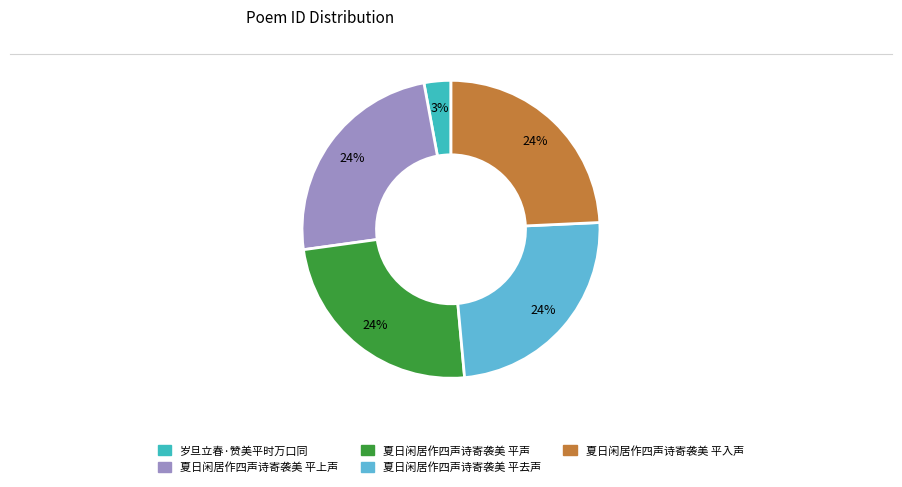

Is the sum of 岁旦立春·赞美平时万口同 and 夏日闲居作四声诗寄袭美 平声 greater than half?

No